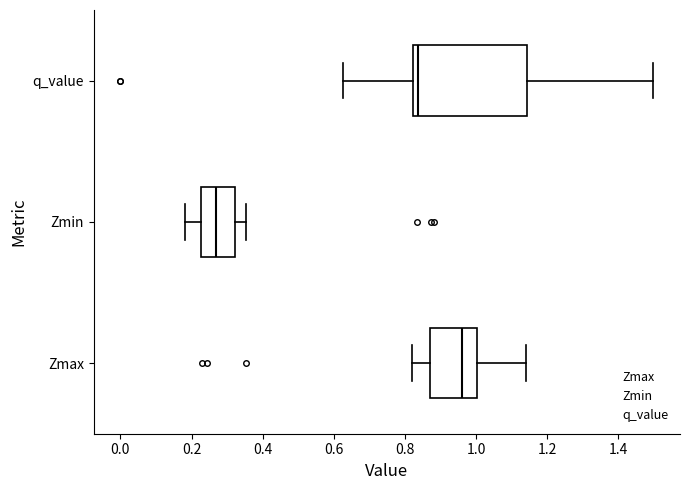

Where is the right edge of the box for q_value on the x-axis? The values are not printed on the chart, so give them approximately, as read against the axis.

1.14